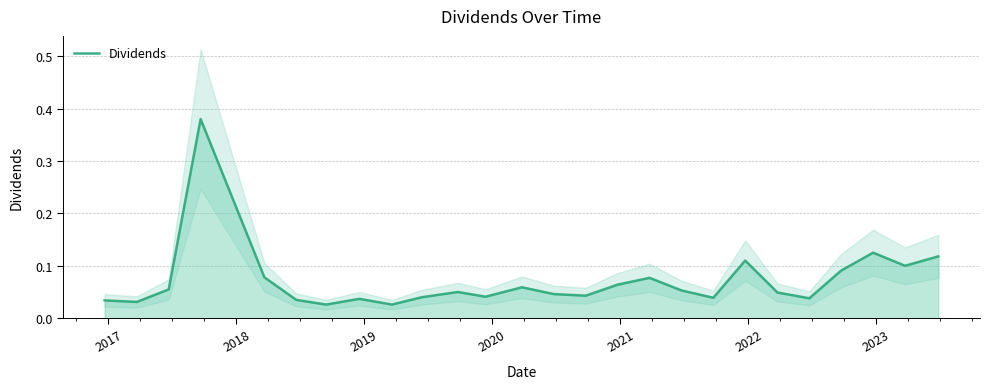

How many interior local valleys (lower than both neighbors) does the data have?

8